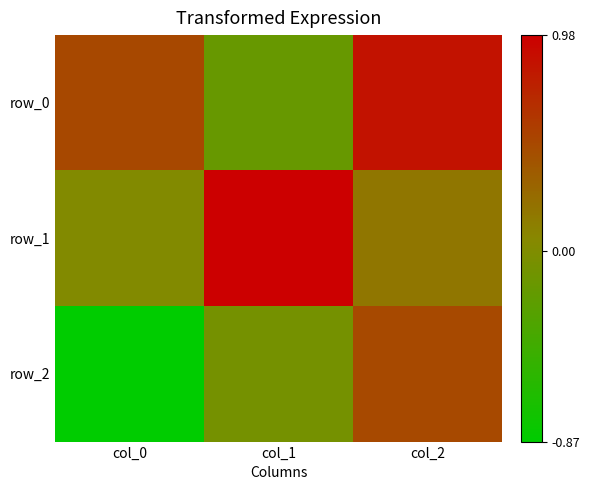

How many positive values does the row_2 series have?

1